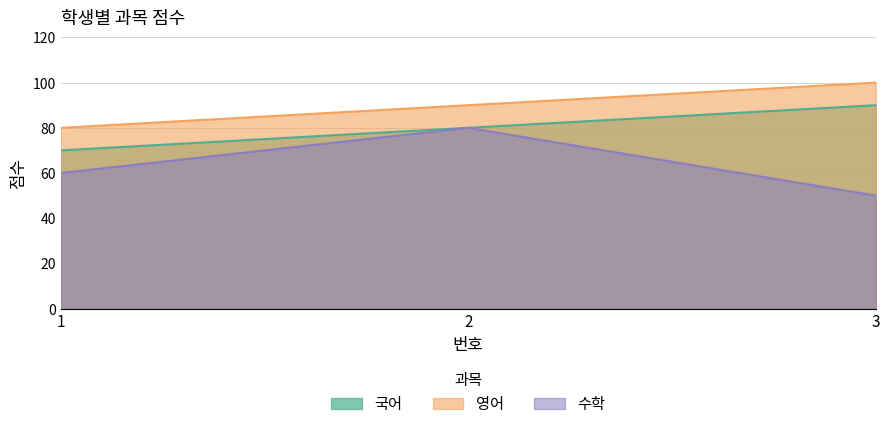

How many series are shown in this chart?

3